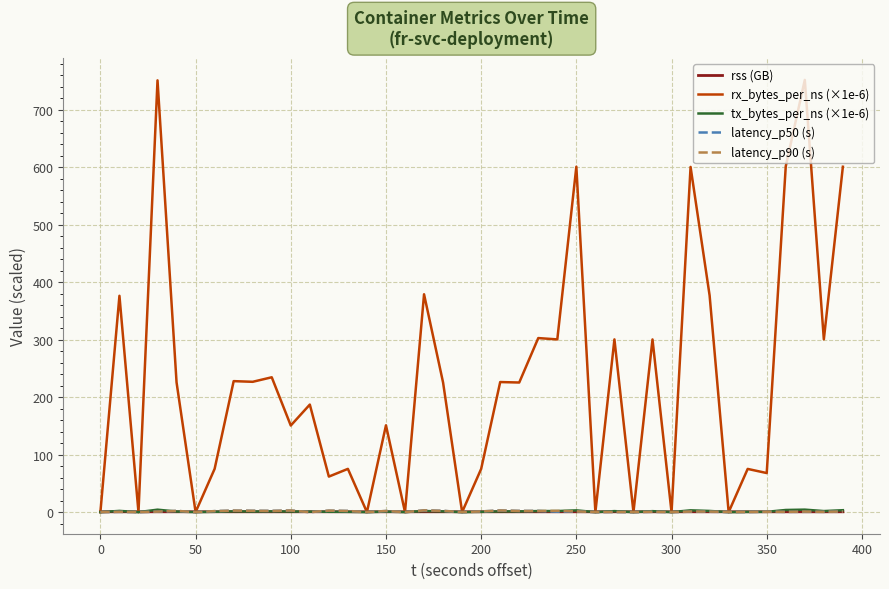

Which series has the widest spread of values?

rx_bytes_per_ns (×1e-6)